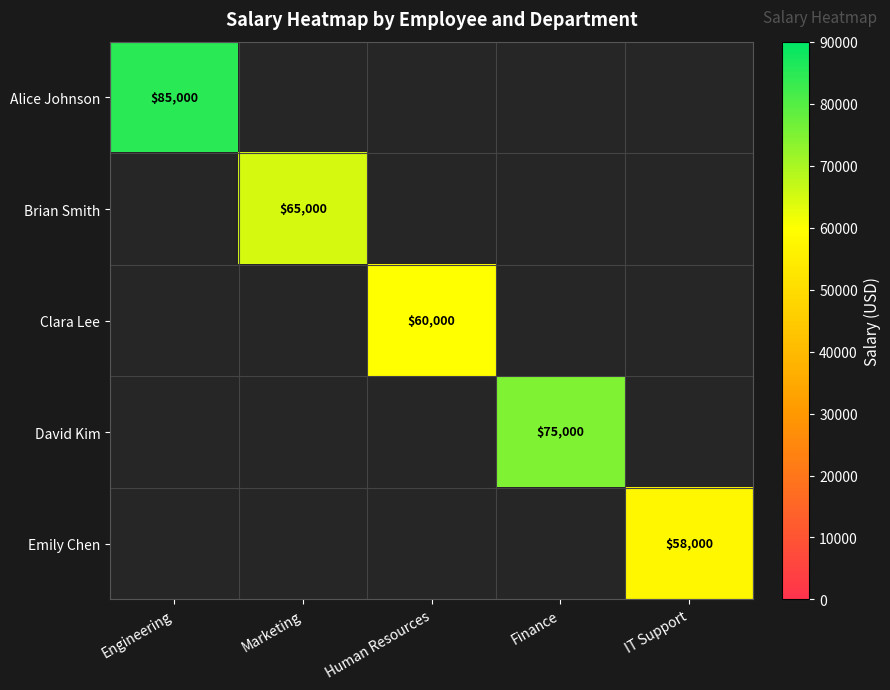

The David Kim series shows 0 at Engineering. True or false?

True